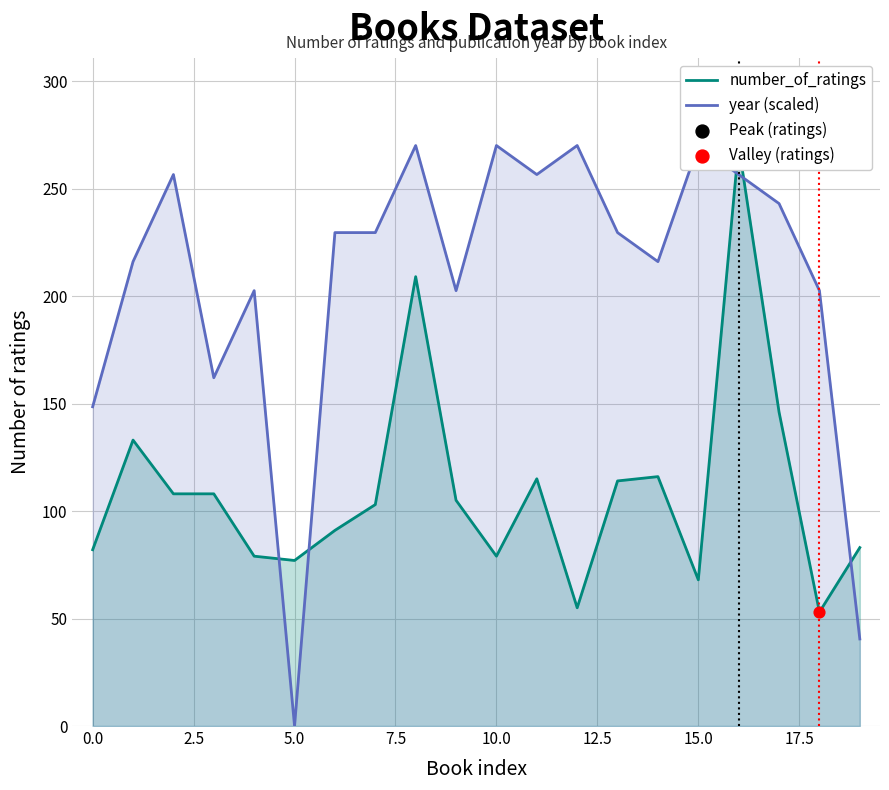

Which series has the largest total across all categories?

year (scaled)